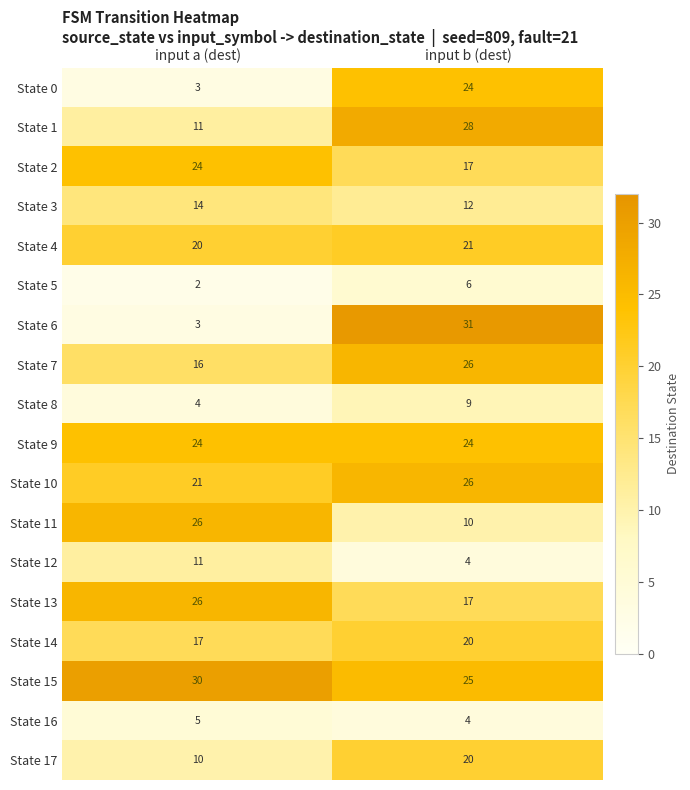

What is the difference between the highest and lowest values at input a (dest)?

28